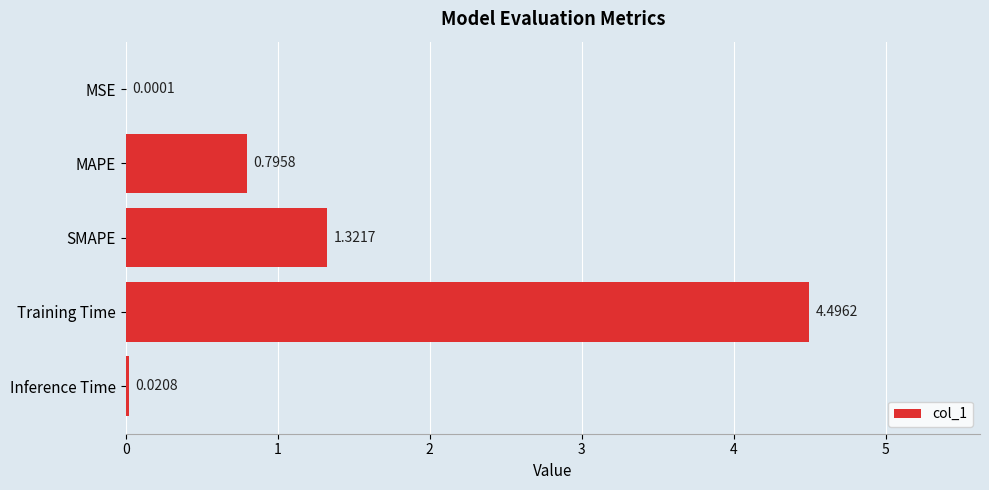

What is the sum of the values at Training Time and MSE?

4.5